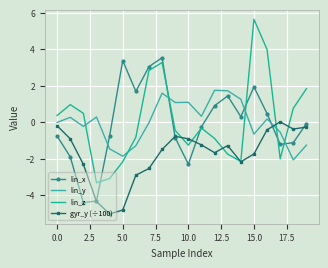

How many times do lin_y and lin_x cross each other?

5